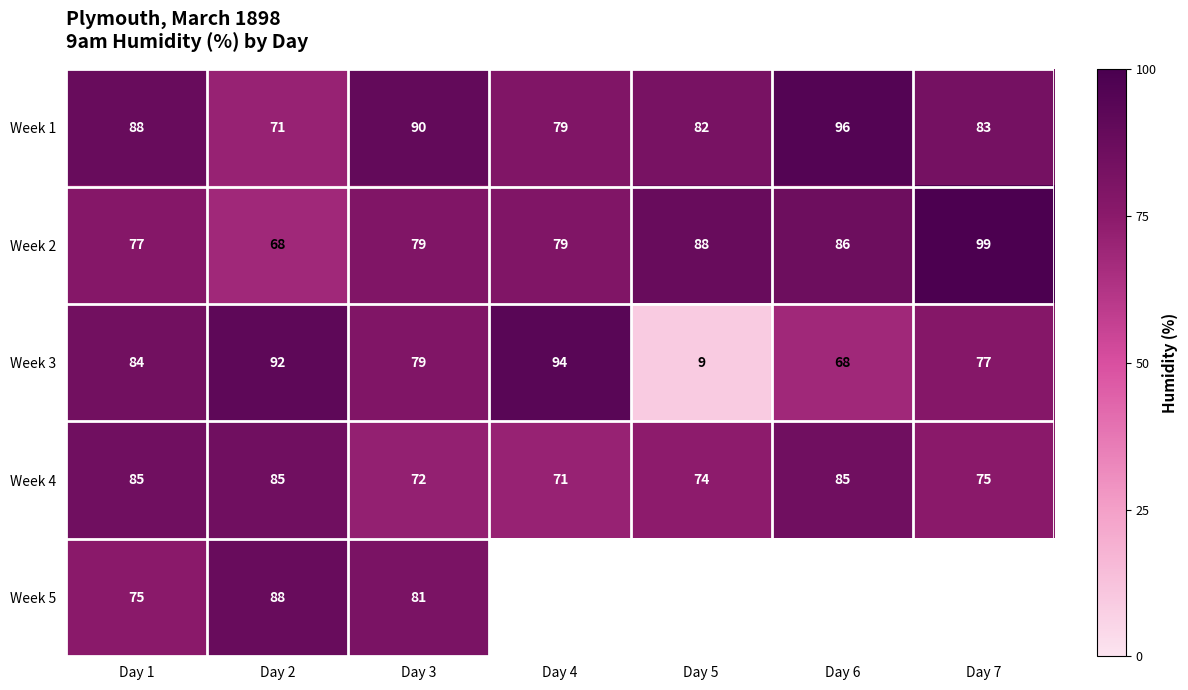

What is the smallest value displayed?

9.0